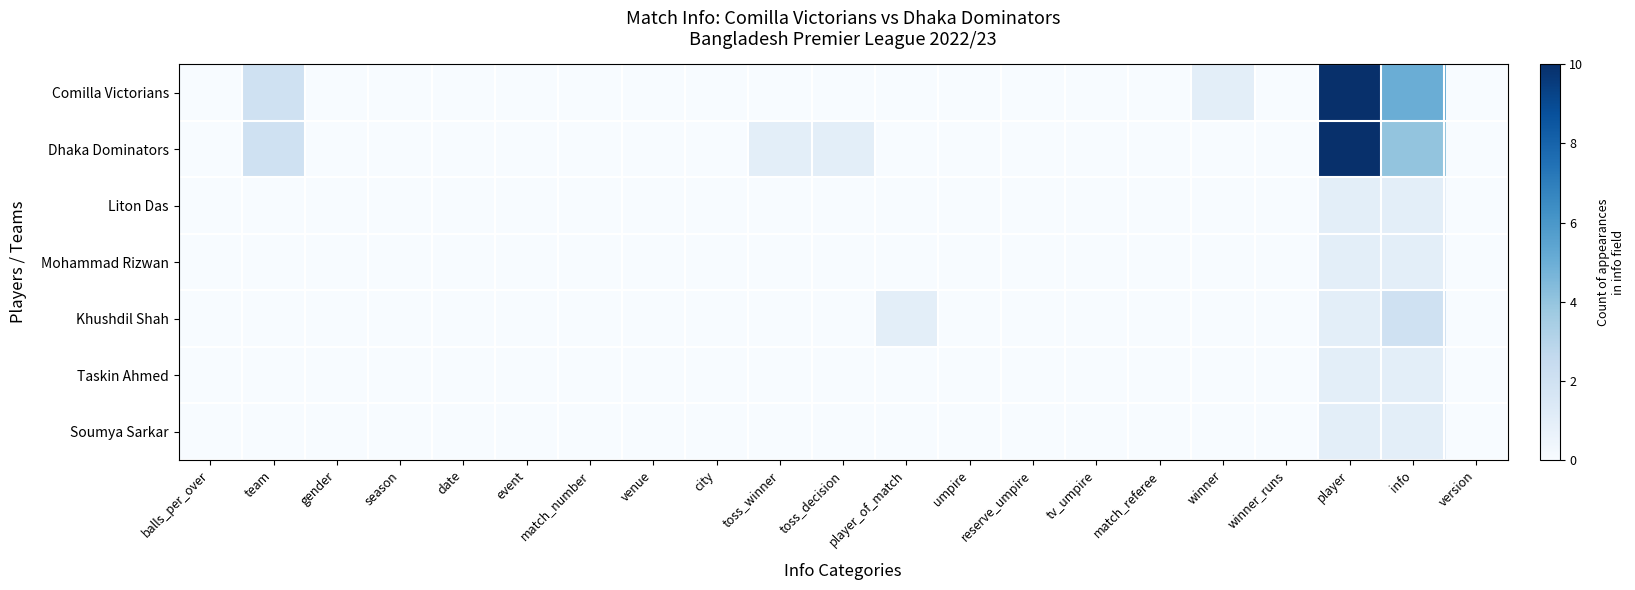

Reading left to right, transcribe all the data shown in this chart.

Comilla Victorians: balls_per_over=0	team=2	gender=0	season=0	date=0	event=0	match_number=0	venue=0	city=0	toss_winner=0	toss_decision=0	player_of_match=0	umpire=0	reserve_umpire=0	tv_umpire=0	match_referee=0	winner=1	winner_runs=0	player=11	info=5	version=0
Dhaka Dominators: balls_per_over=0	team=2	gender=0	season=0	date=0	event=0	match_number=0	venue=0	city=0	toss_winner=1	toss_decision=1	player_of_match=0	umpire=0	reserve_umpire=0	tv_umpire=0	match_referee=0	winner=0	winner_runs=0	player=10	info=4	version=0
Liton Das: balls_per_over=0	team=0	gender=0	season=0	date=0	event=0	match_number=0	venue=0	city=0	toss_winner=0	toss_decision=0	player_of_match=0	umpire=0	reserve_umpire=0	tv_umpire=0	match_referee=0	winner=0	winner_runs=0	player=1	info=1	version=0
Mohammad Rizwan: balls_per_over=0	team=0	gender=0	season=0	date=0	event=0	match_number=0	venue=0	city=0	toss_winner=0	toss_decision=0	player_of_match=0	umpire=0	reserve_umpire=0	tv_umpire=0	match_referee=0	winner=0	winner_runs=0	player=1	info=1	version=0
Khushdil Shah: balls_per_over=0	team=0	gender=0	season=0	date=0	event=0	match_number=0	venue=0	city=0	toss_winner=0	toss_decision=0	player_of_match=1	umpire=0	reserve_umpire=0	tv_umpire=0	match_referee=0	winner=0	winner_runs=0	player=1	info=2	version=0
Taskin Ahmed: balls_per_over=0	team=0	gender=0	season=0	date=0	event=0	match_number=0	venue=0	city=0	toss_winner=0	toss_decision=0	player_of_match=0	umpire=0	reserve_umpire=0	tv_umpire=0	match_referee=0	winner=0	winner_runs=0	player=1	info=1	version=0
Soumya Sarkar: balls_per_over=0	team=0	gender=0	season=0	date=0	event=0	match_number=0	venue=0	city=0	toss_winner=0	toss_decision=0	player_of_match=0	umpire=0	reserve_umpire=0	tv_umpire=0	match_referee=0	winner=0	winner_runs=0	player=1	info=1	version=0